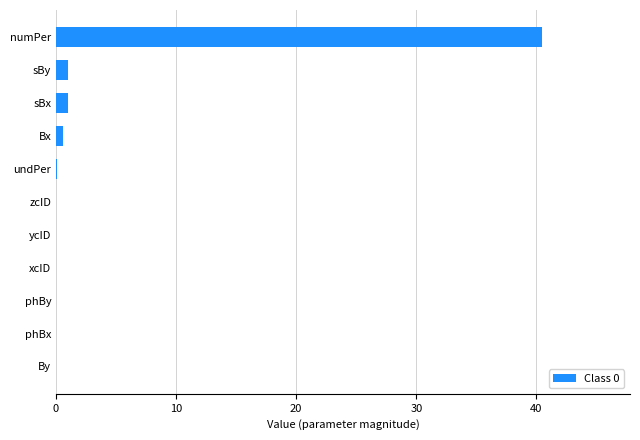

The value at phBx is 24.8. True or false?

False